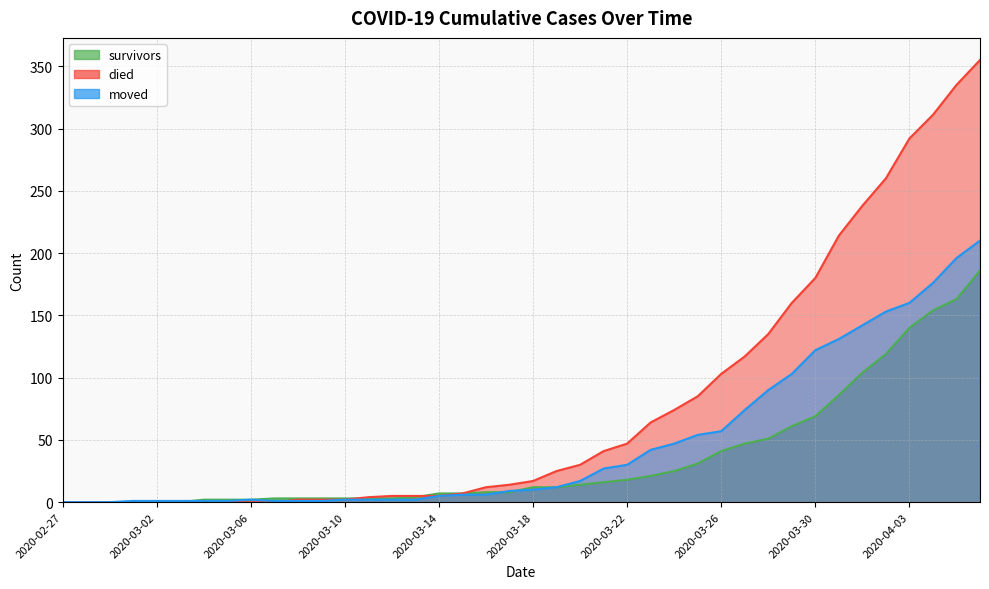

What is the average value of the died series?

79